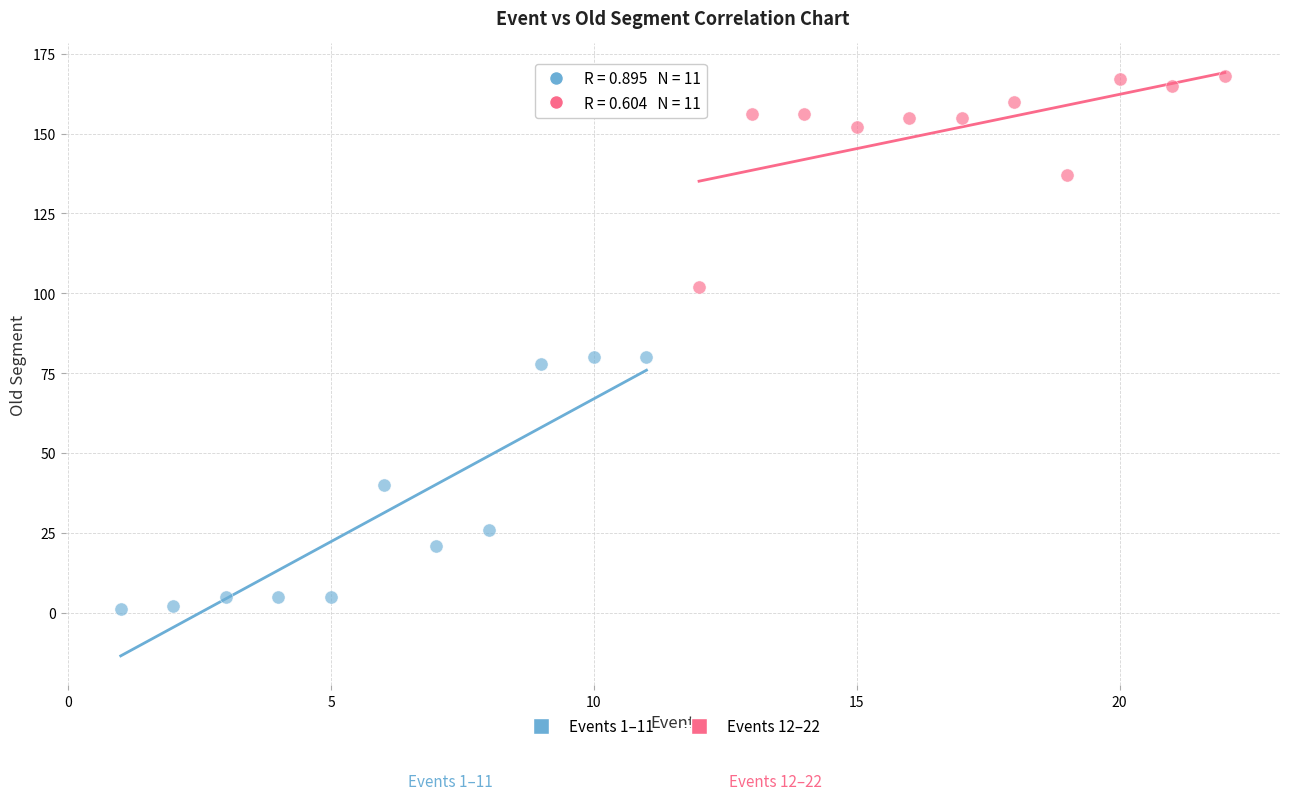

Which series reaches the maximum Y coordinate?

Events 12–22